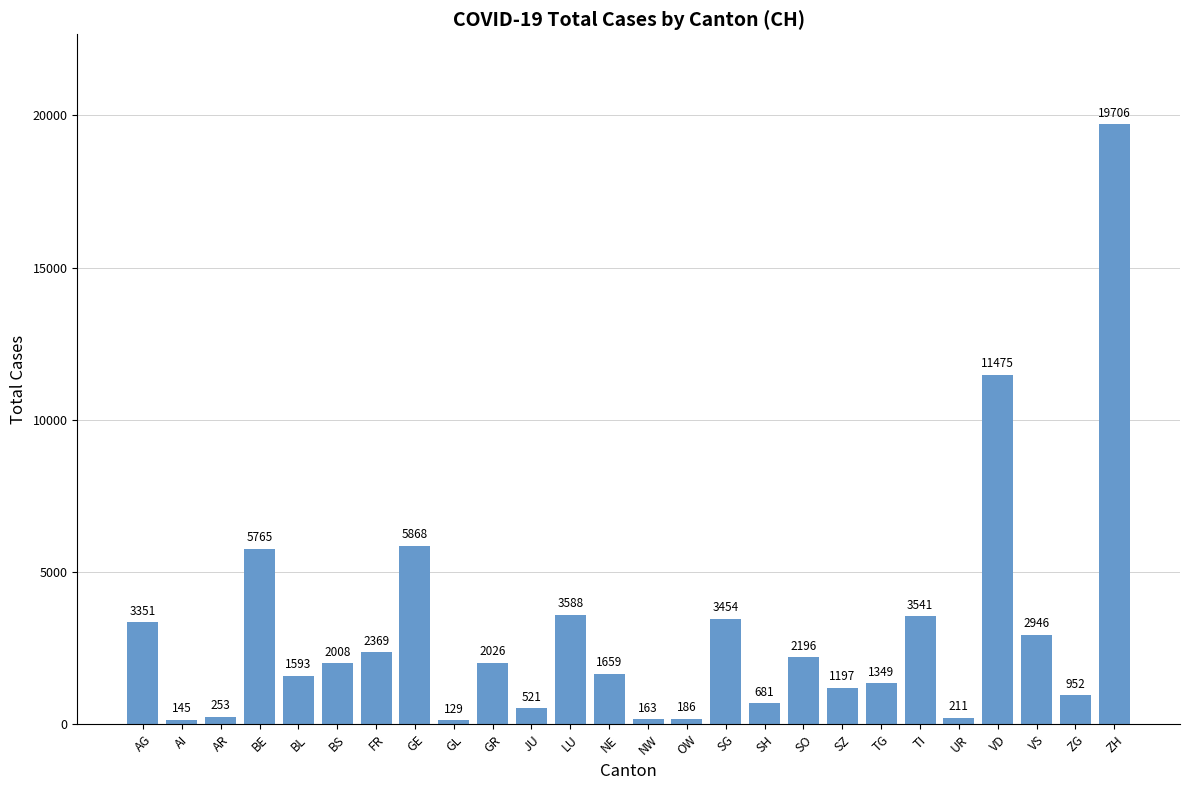

How many data points are less than 2008?

13